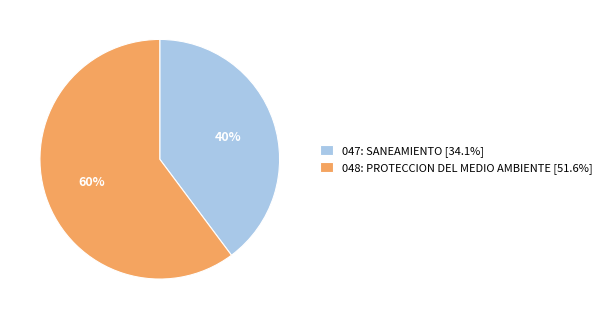

Which slice is the smallest?

047: SANEAMIENTO